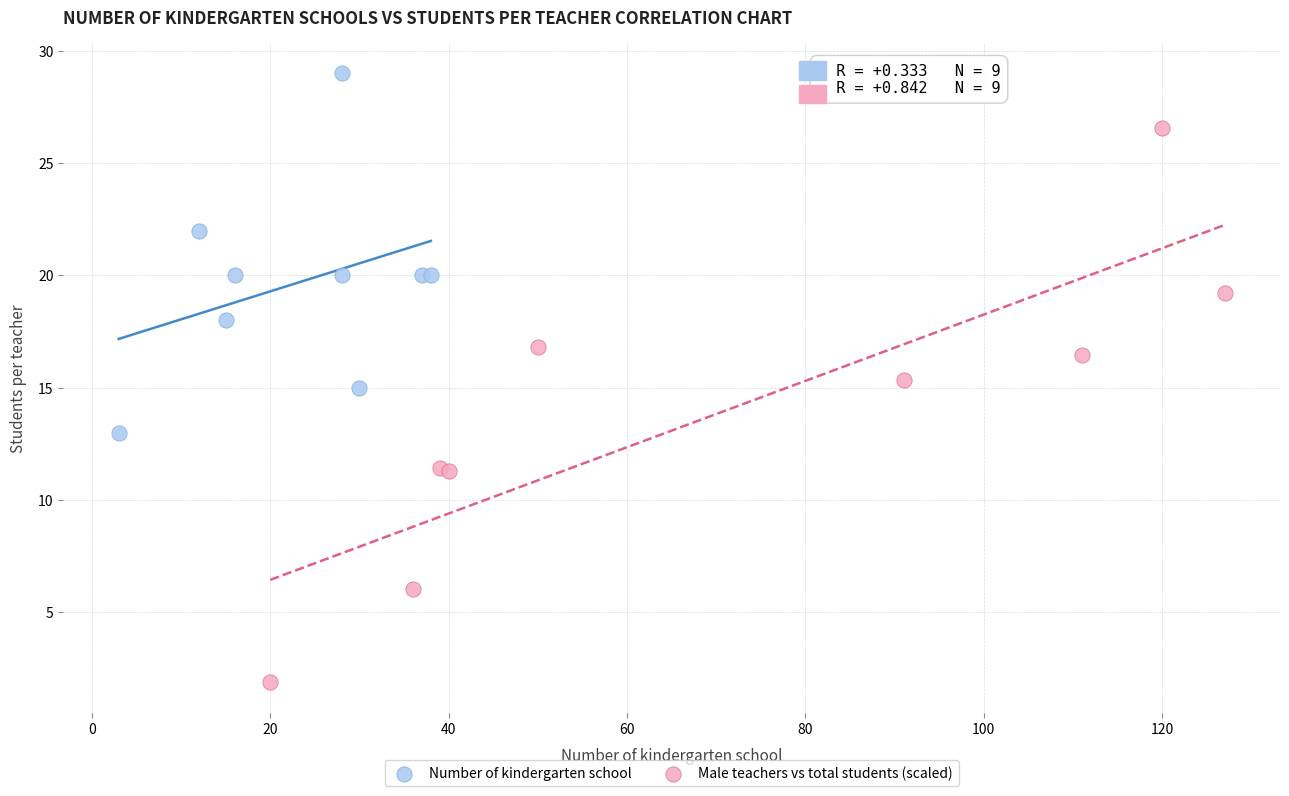

Which series contains the lowest Y value?

Male teachers vs total students (scaled)